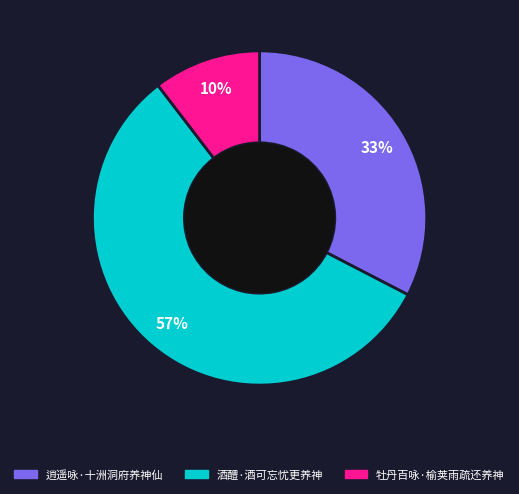

Between 逍遥咏·十洲洞府养神仙 and 酒醴·酒可忘忧更养神, which is larger?

酒醴·酒可忘忧更养神